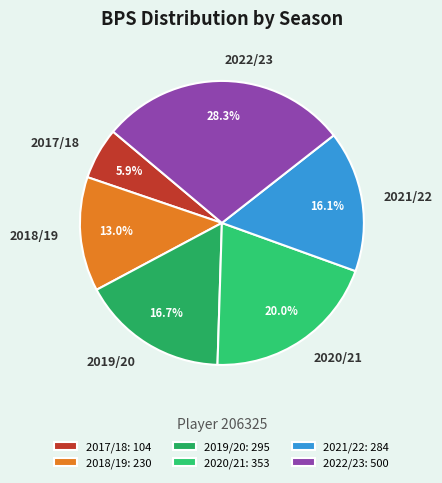

How many segments does this pie chart have?

6